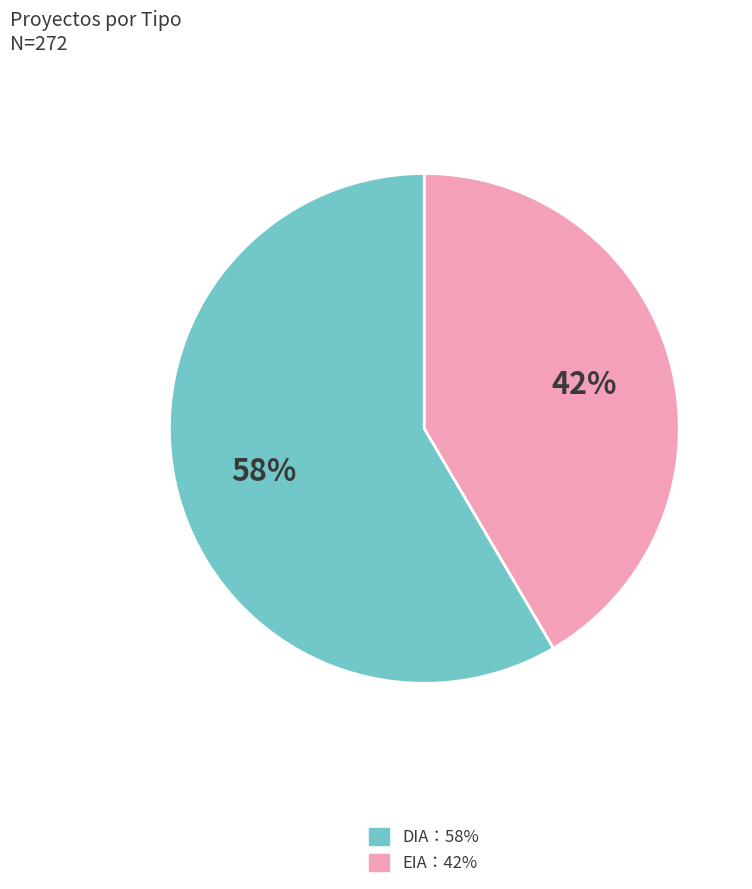

How many segments does this pie chart have?

2